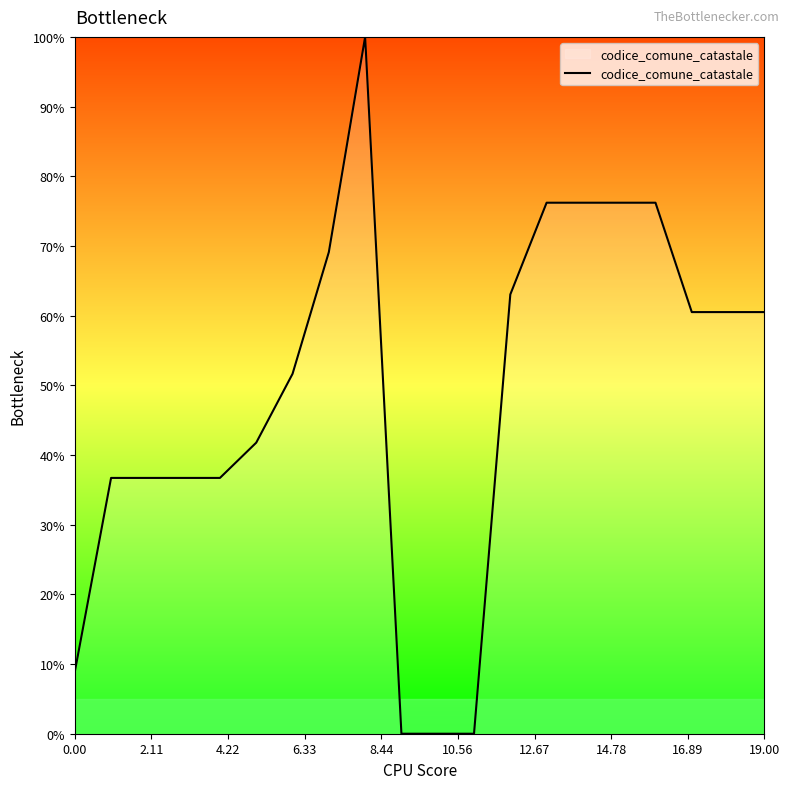

What is the difference between the maximum and minimum values?

100.0